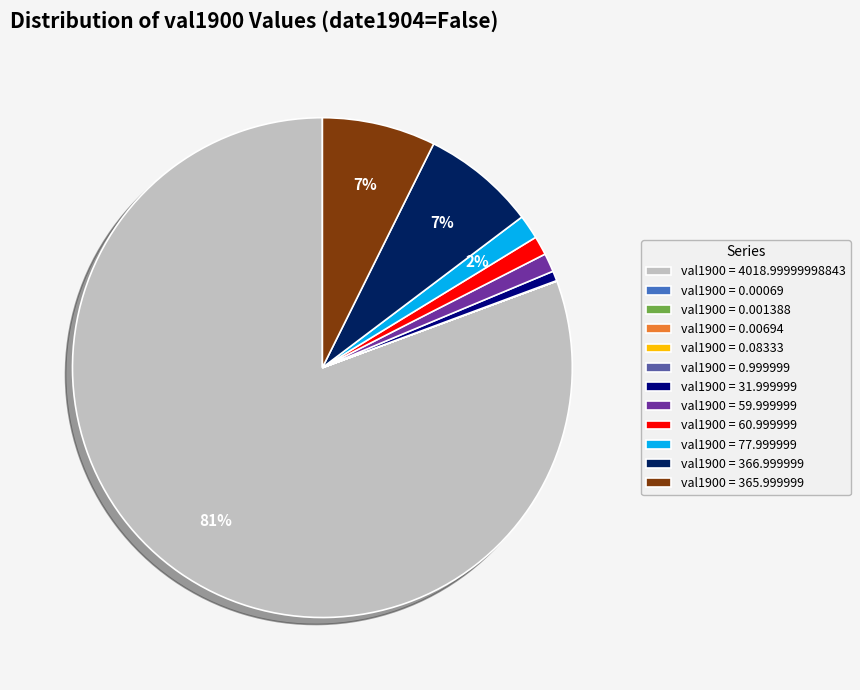

To the nearest percent, what is the average slice percentage?

8%